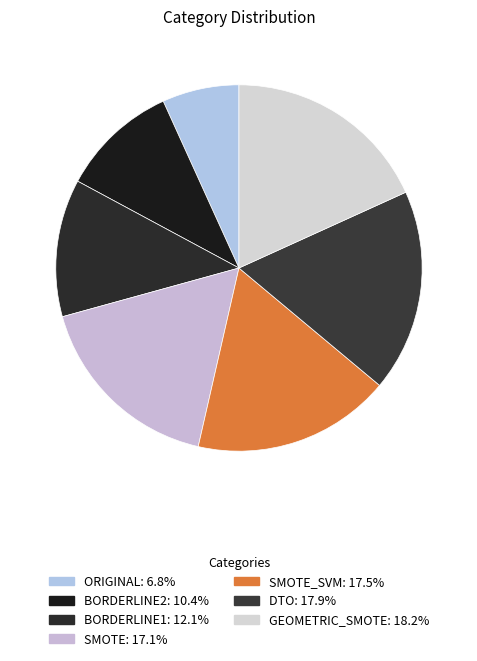

Rank the categories by value from highest to lowest.

GEOMETRIC_SMOTE, DTO, SMOTE_SVM, SMOTE, BORDERLINE1, BORDERLINE2, ORIGINAL